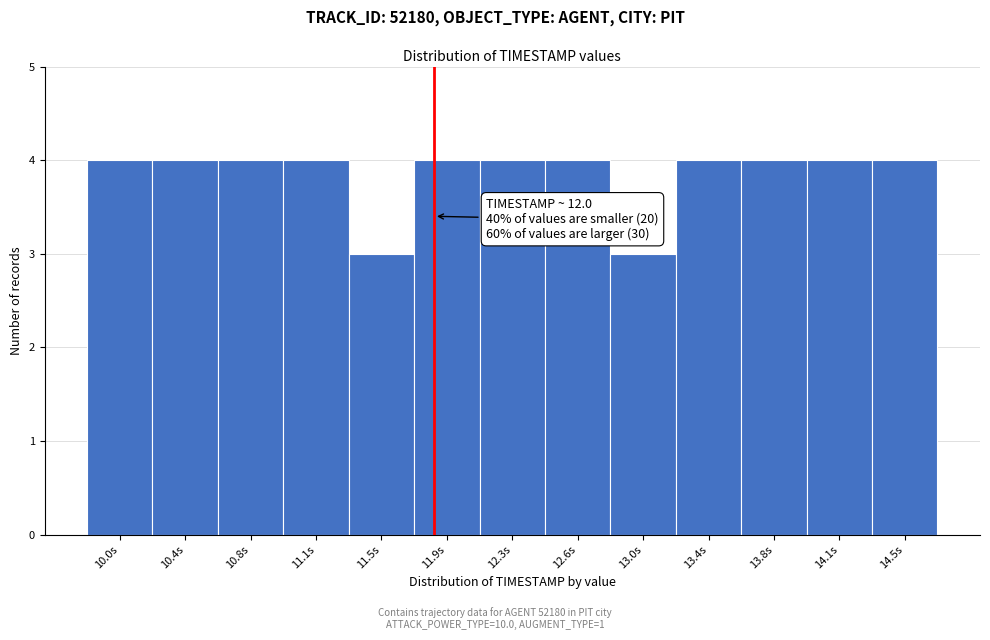

Reading left to right, transcribe all the data shown in this chart.

10.0s=4	10.4s=4	10.8s=4	11.1s=4	11.5s=3	11.9s=4	12.3s=4	12.6s=4	13.0s=3	13.4s=4	13.8s=4	14.1s=4	14.5s=4